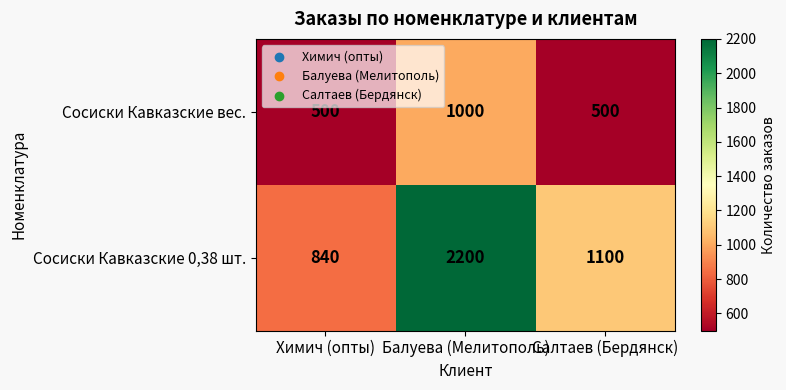

Which series has the largest range (max minus min)?

Сосиски Кавказские 0,38 шт.